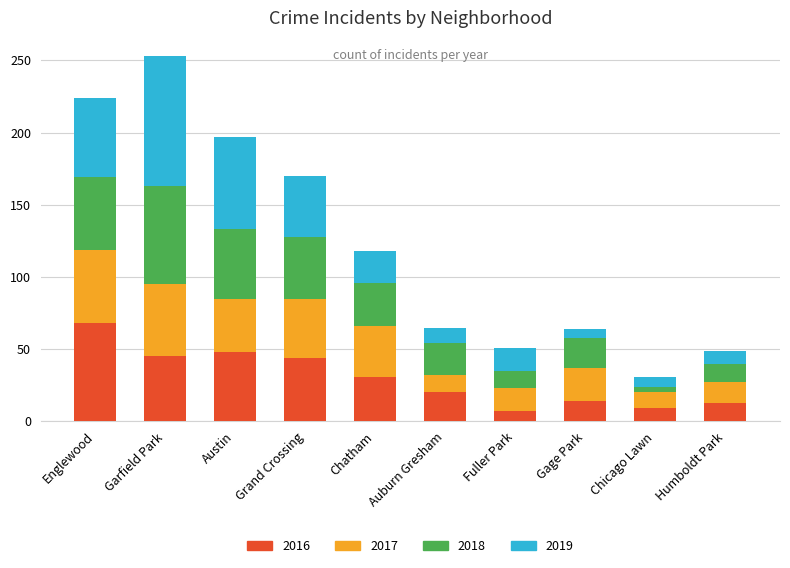

What is the total value across all series at Austin?

197